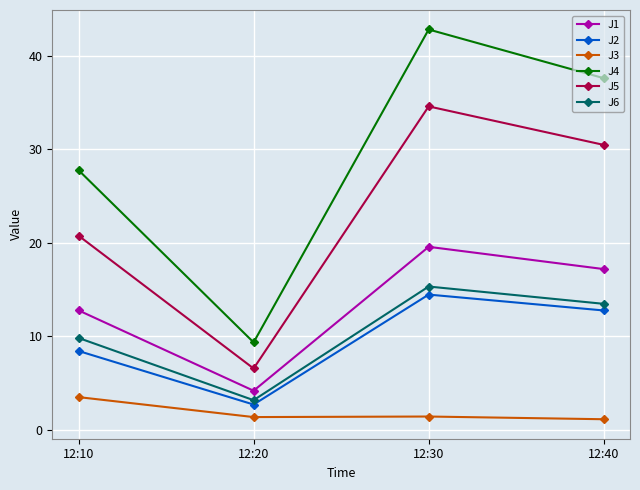

What is the spread (max minus min) of values at 12:10?

24.3